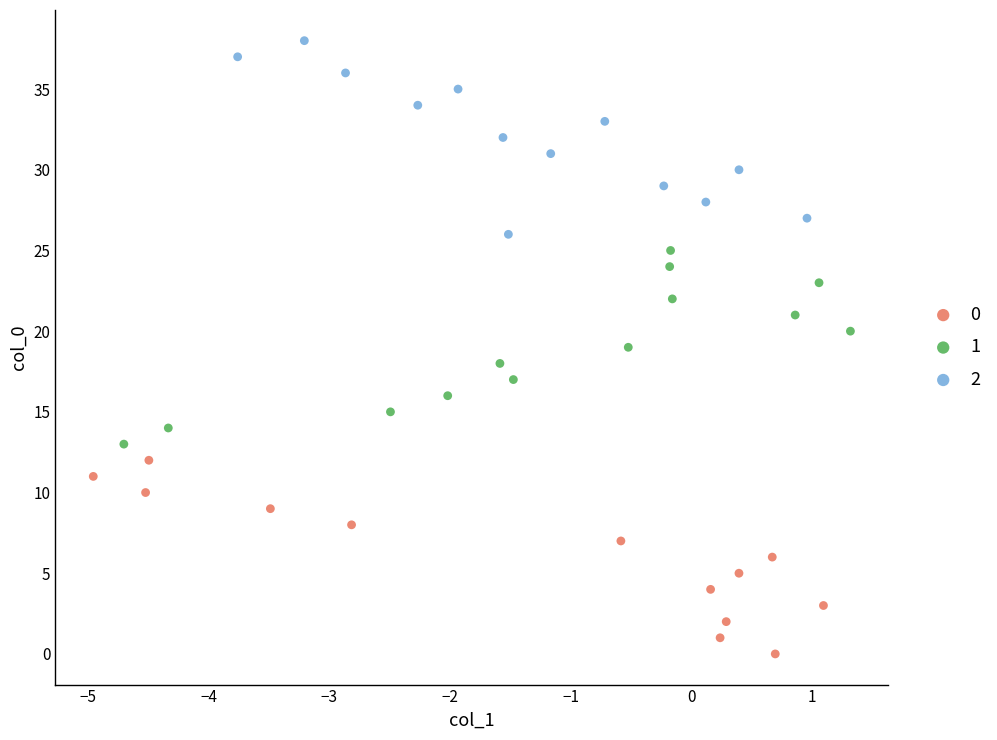

Which series contains the highest Y value?

2